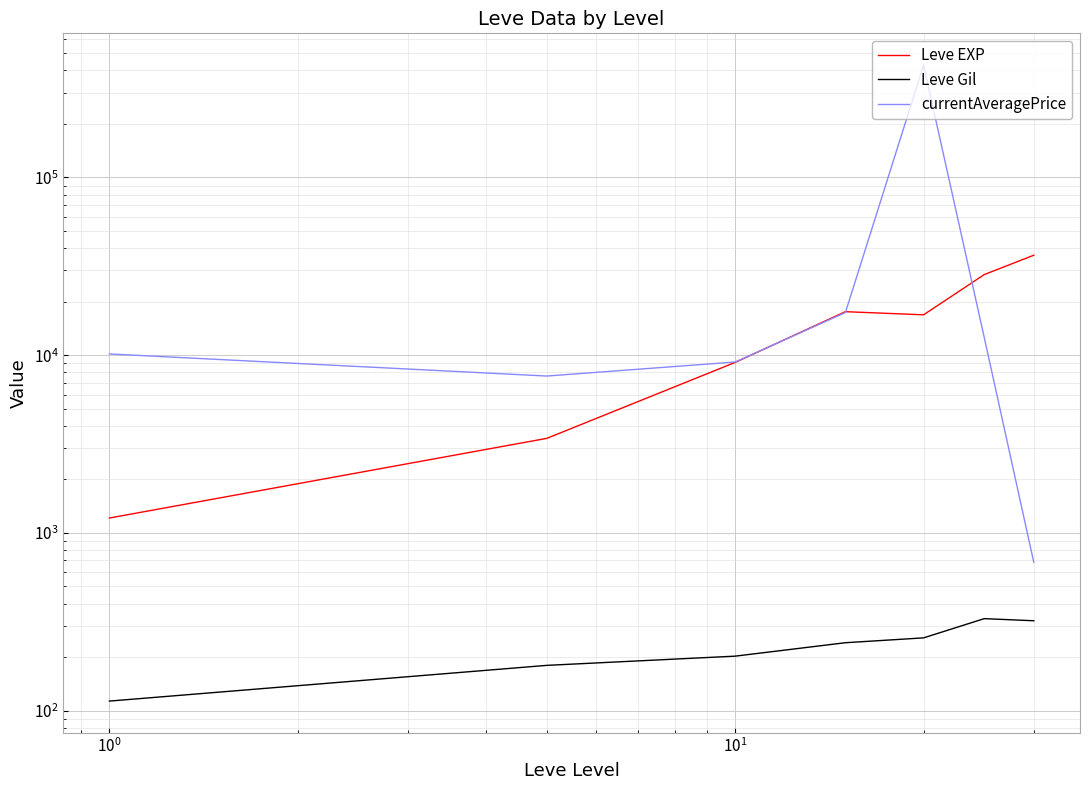

Rank the series by their maximum value, from lowest to highest.

Leve Gil, Leve EXP, currentAveragePrice